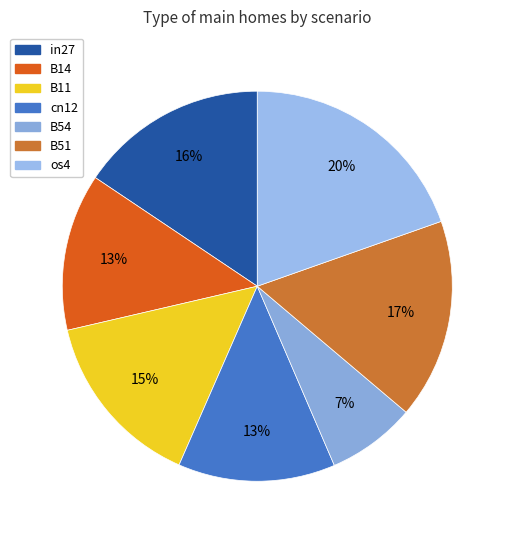

What percentage is the cn12 slice, to the nearest percent?

13%